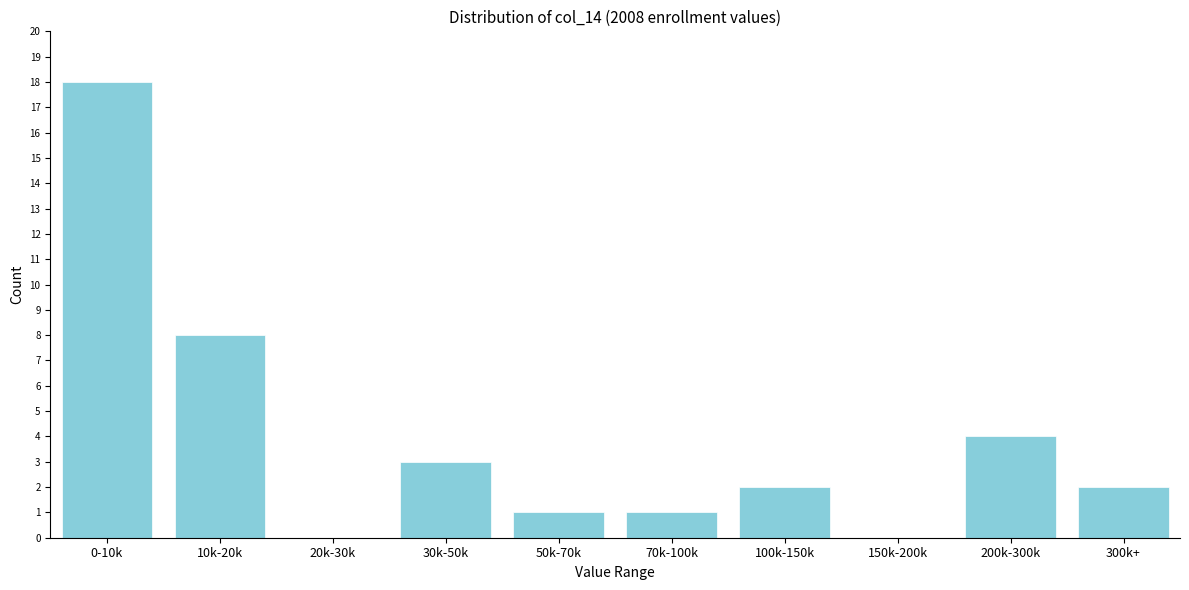

Reading right to left, transcribe all the data shown in this chart.

300k+=2	200k-300k=4	150k-200k=0	100k-150k=2	70k-100k=1	50k-70k=1	30k-50k=3	20k-30k=0	10k-20k=8	0-10k=18